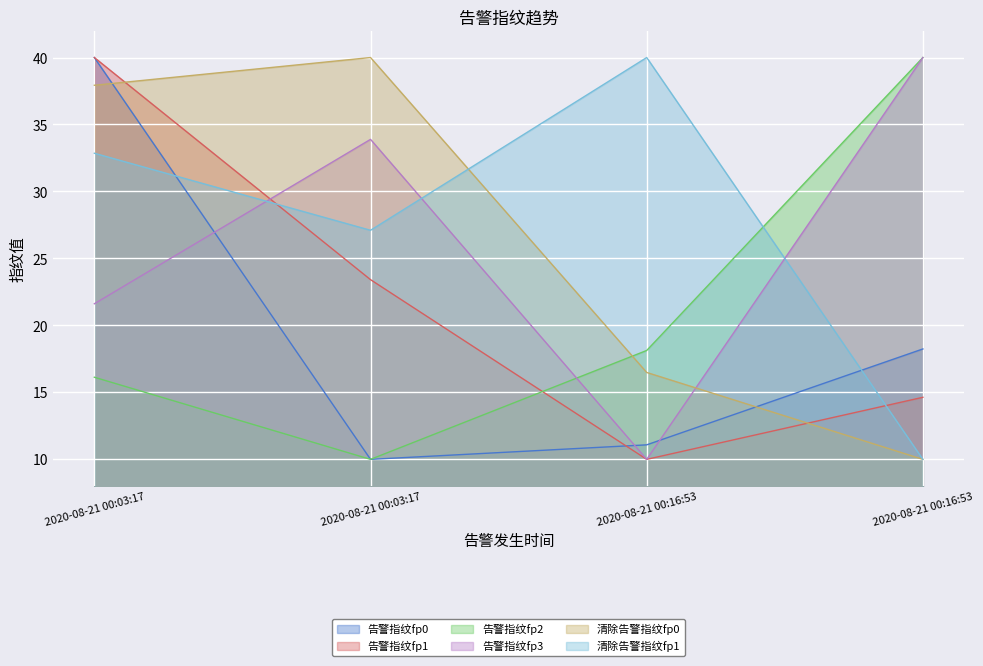

What is the sum of the 告警指纹fp3 values at 2020-08-21 00:03:17 and 2020-08-21 00:16:53?

43.9